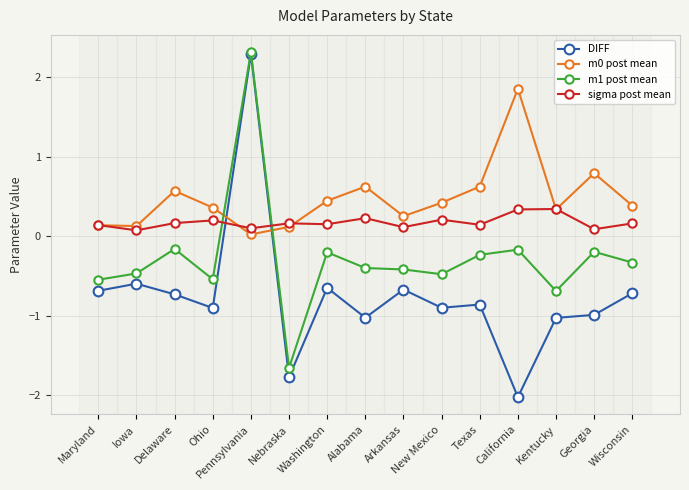

What is the label of the 1st point from the right?

Wisconsin